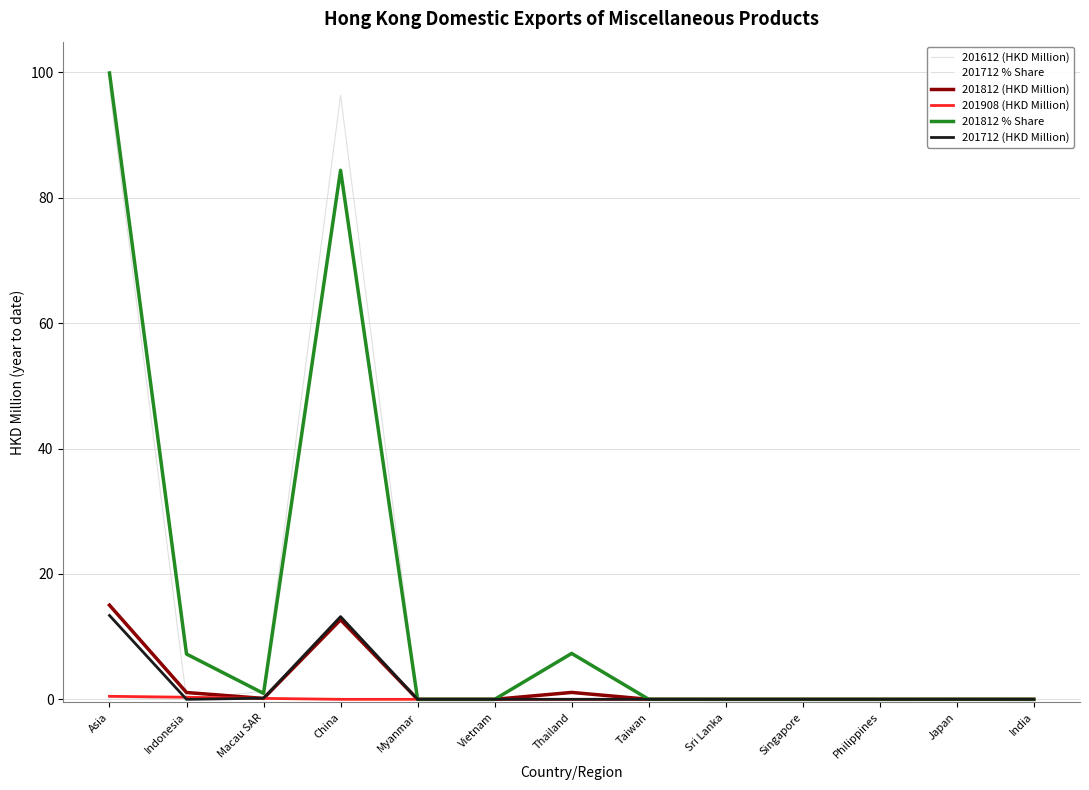

The 201908 (HKD Million) series shows 0.0 at Singapore. True or false?

True